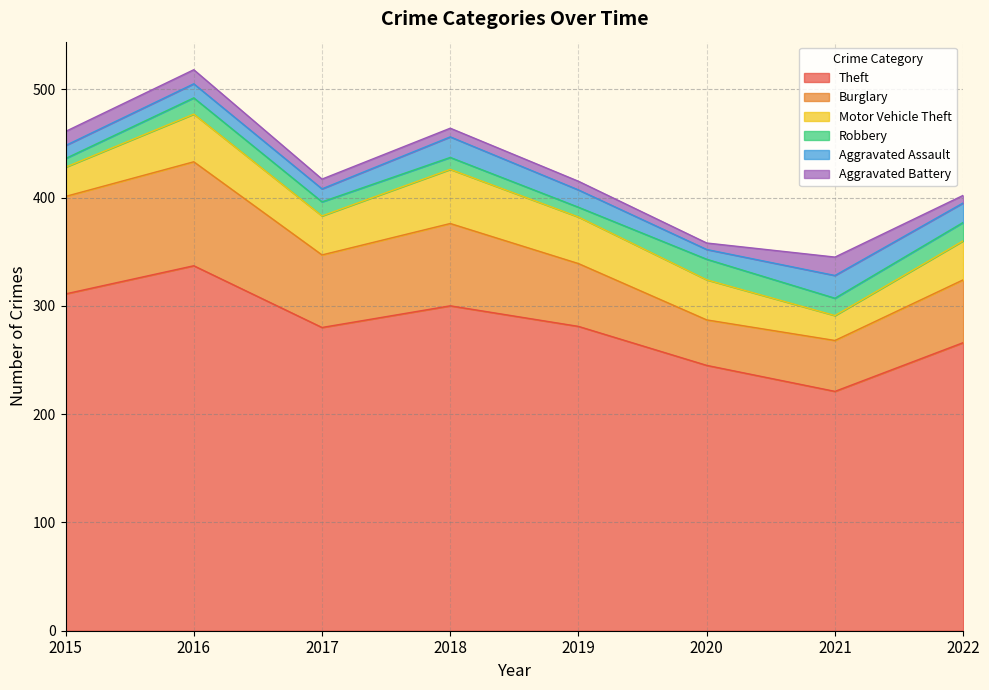

At which label does Motor Vehicle Theft first exceed 37?

2016